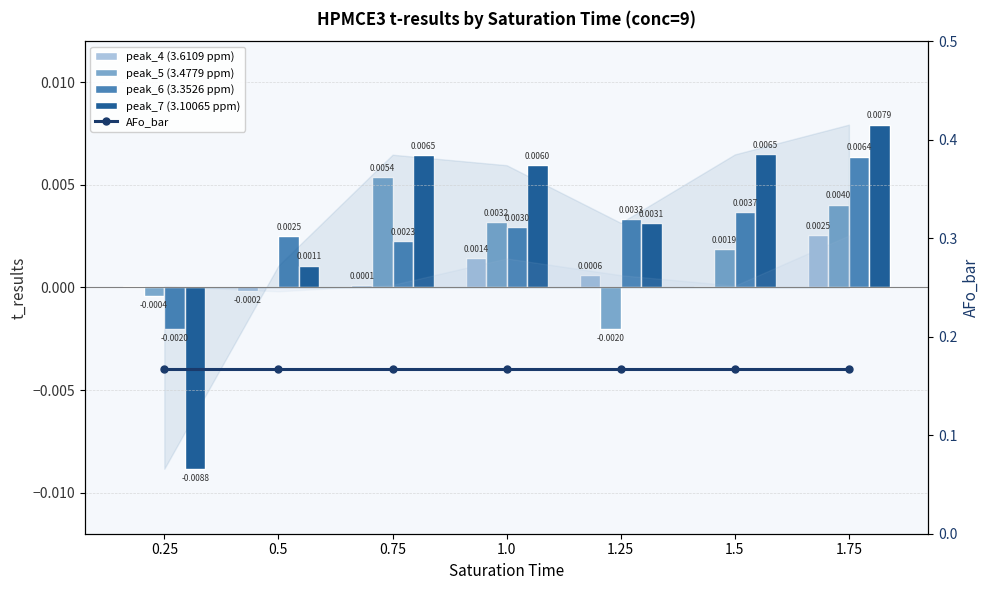

Which series has the largest range (max minus min)?

peak_7 (3.10065 ppm)